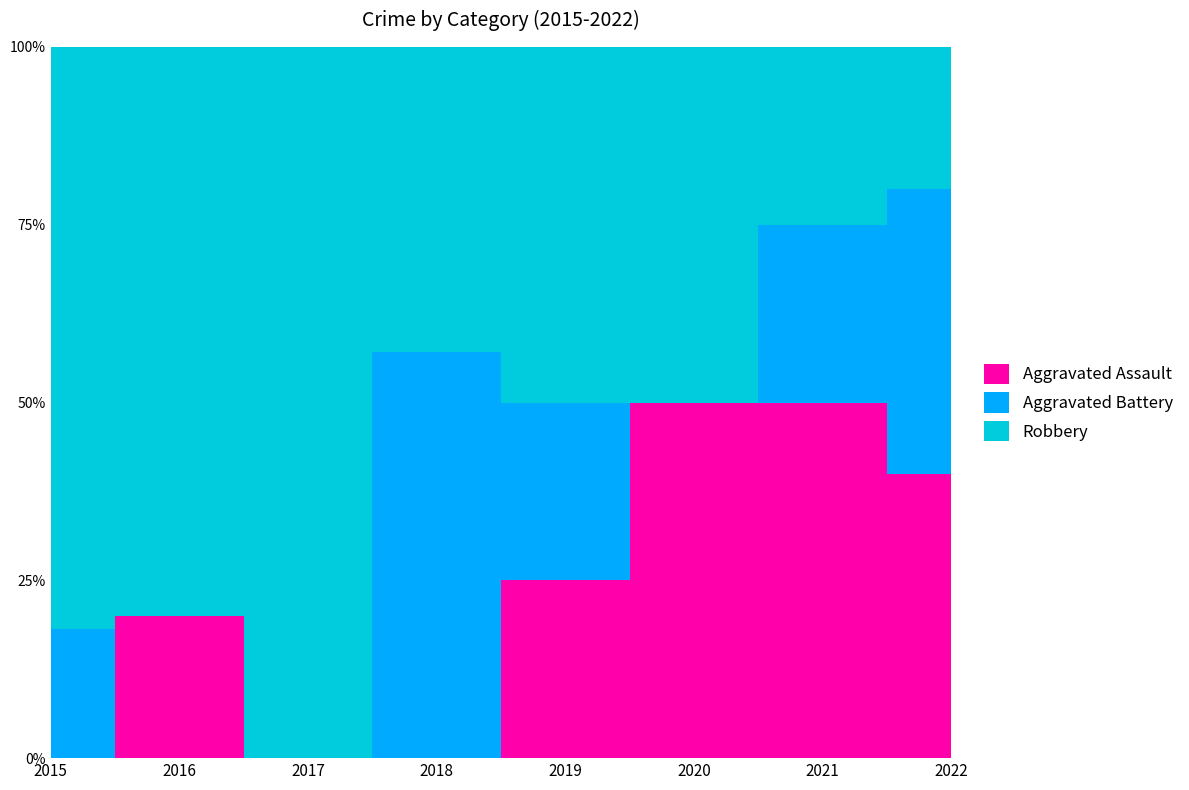

At which category does Aggravated Battery reach its first local valley?

2020